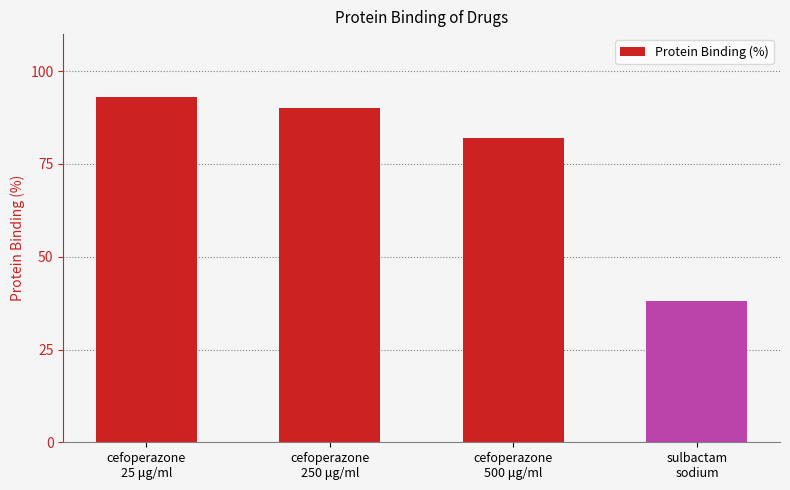

Between cefoperazone
25 μg/ml and sulbactam
sodium, which is larger?

cefoperazone
25 μg/ml